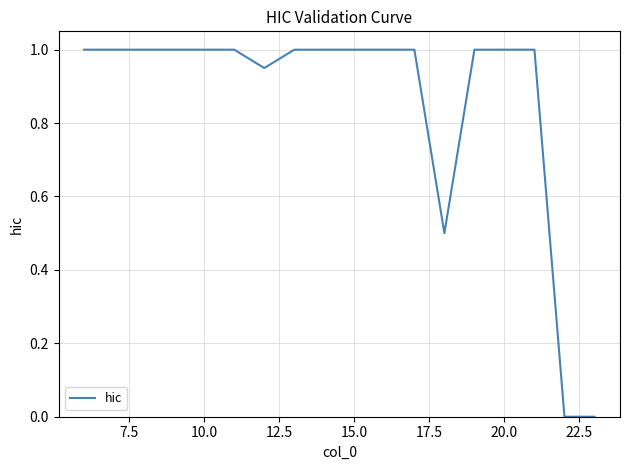

What is the greatest value displayed?

1.0